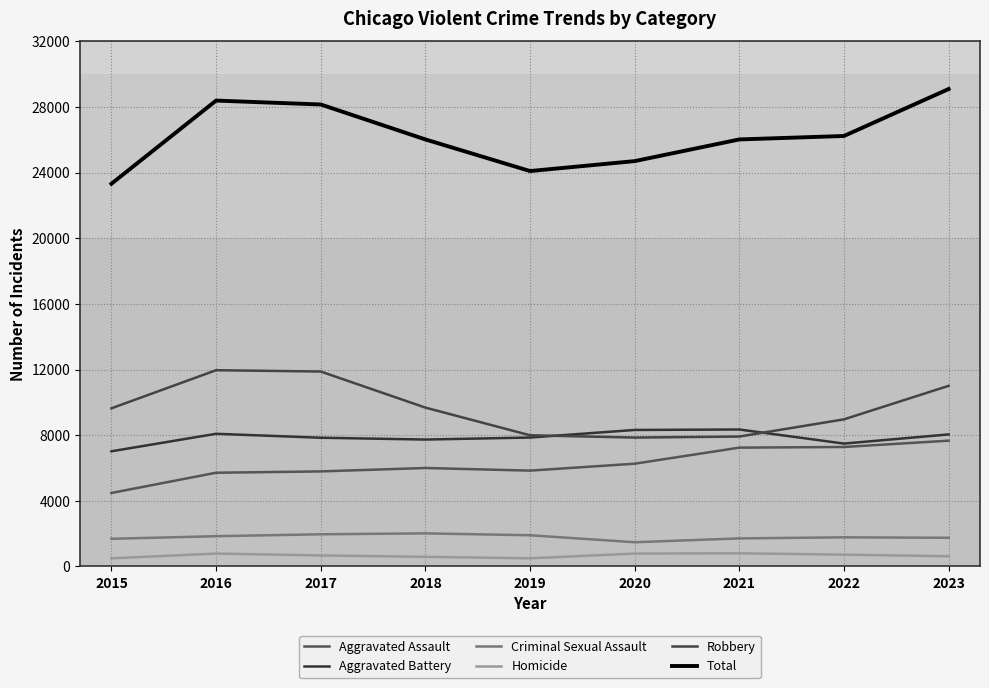

How many lines are shown in the chart?

6